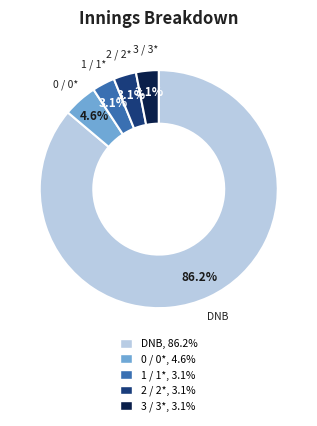

What is the majority slice?

DNB